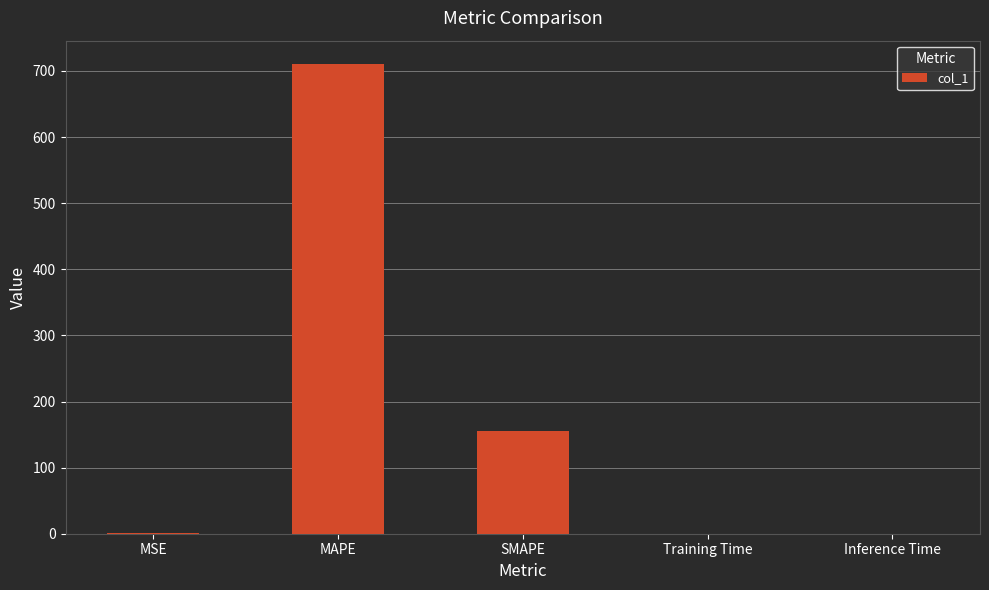

What is the average value?

173.4